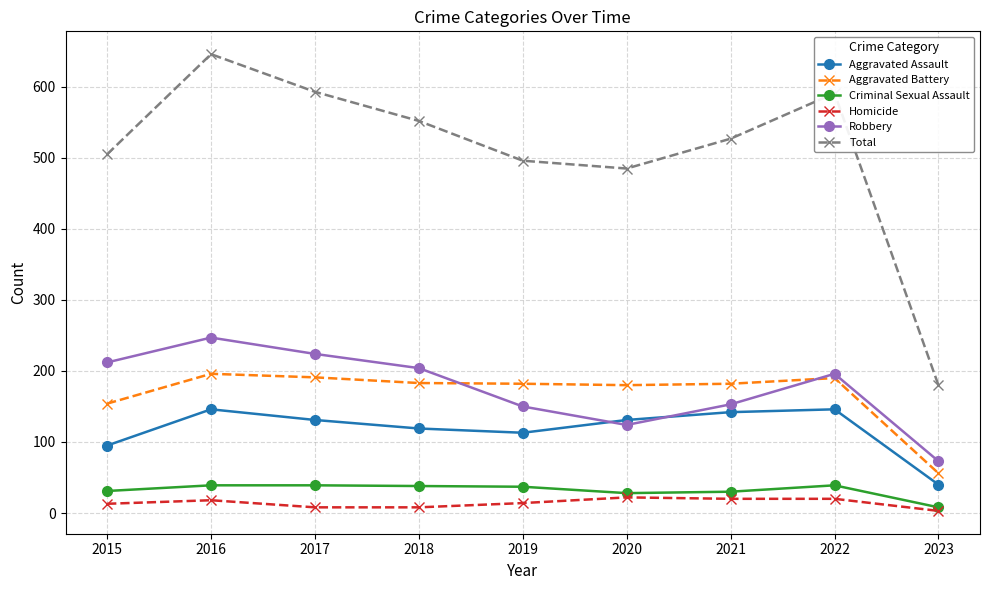

How many values in the Robbery series are below 196?

4